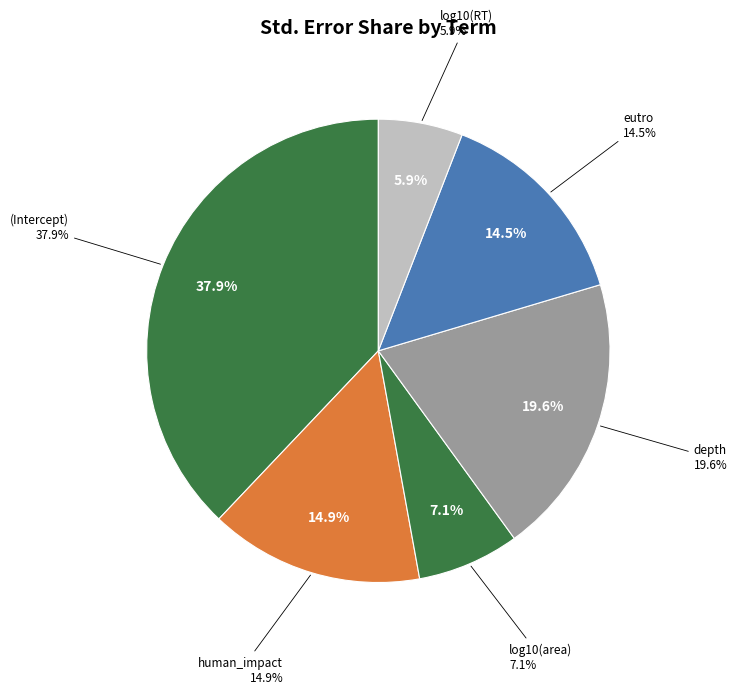

To the nearest percent, what percentage of the pie is eutro?

15%